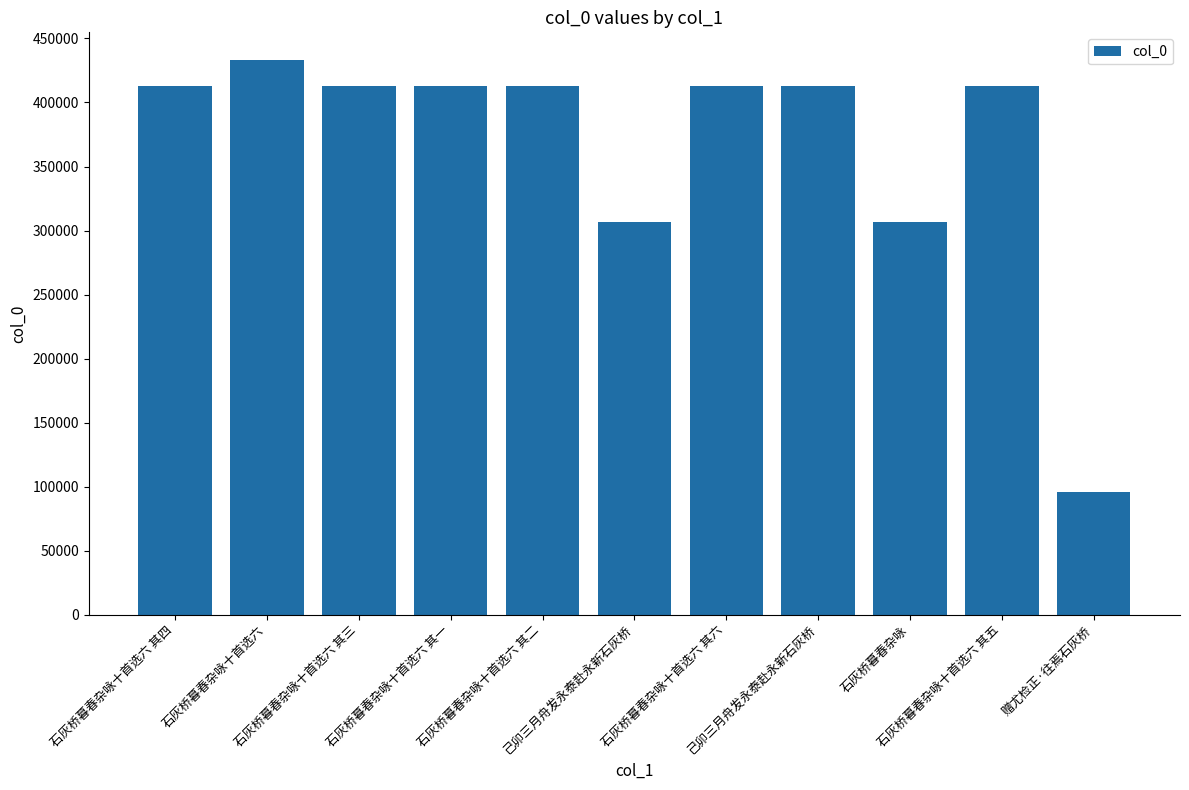

How many bars are there in total?

11